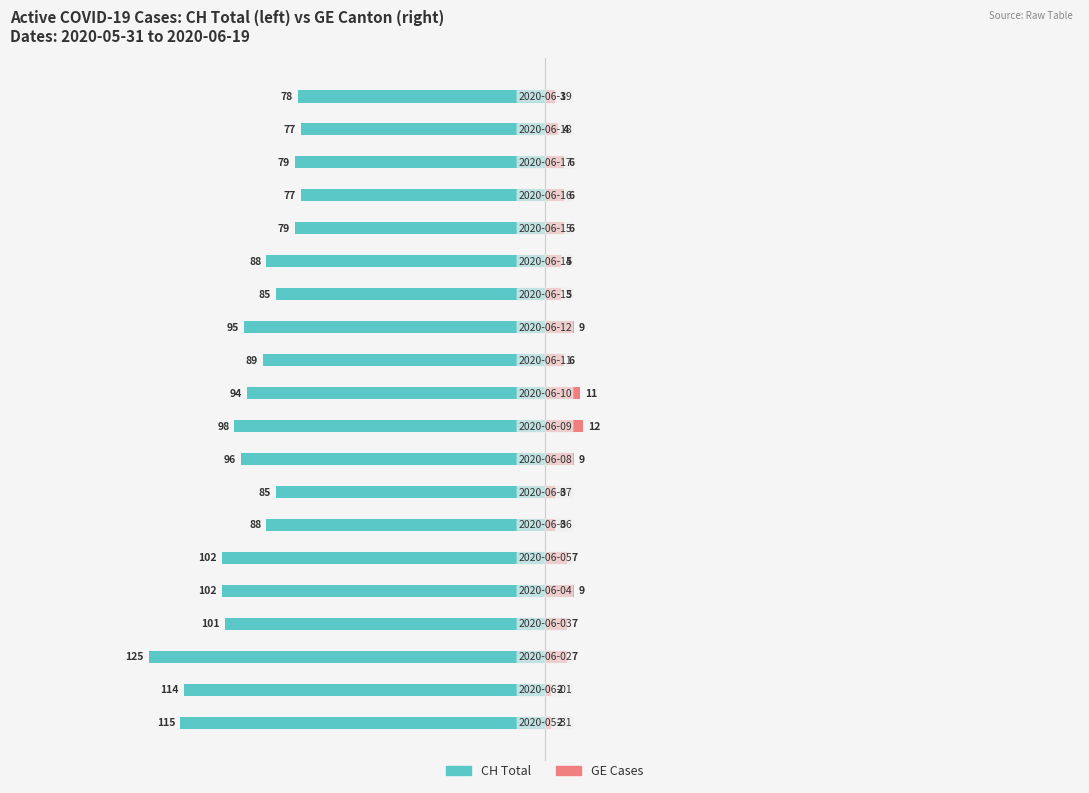

What is the value of the GE Cases bar at the 14th from the left?

5